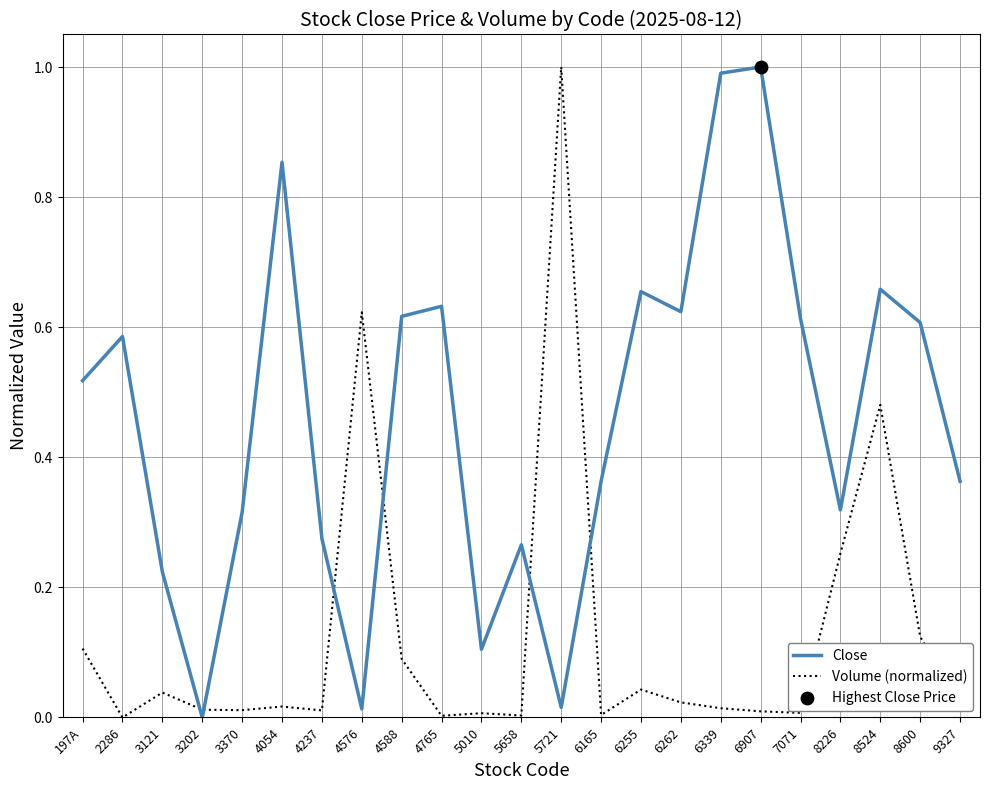

Is the value of Volume (normalized) at 5658 greater than the value of Close at 9327?

No